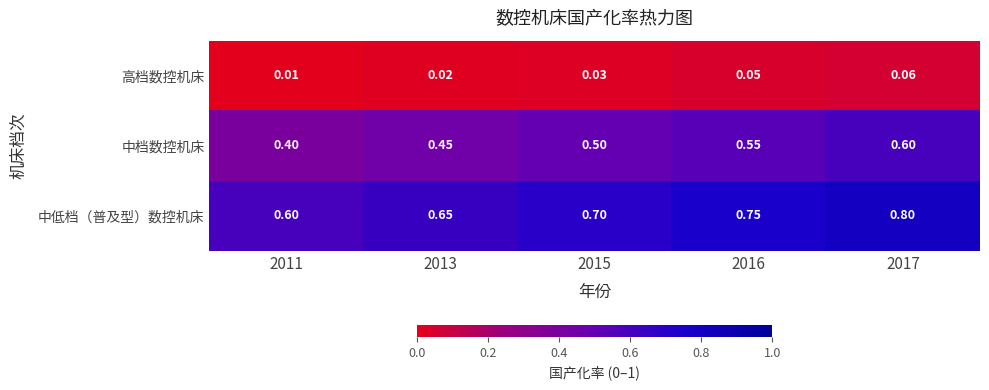

List the series in order of their peak value, highest first.

中低档（普及型）数控机床, 中档数控机床, 高档数控机床